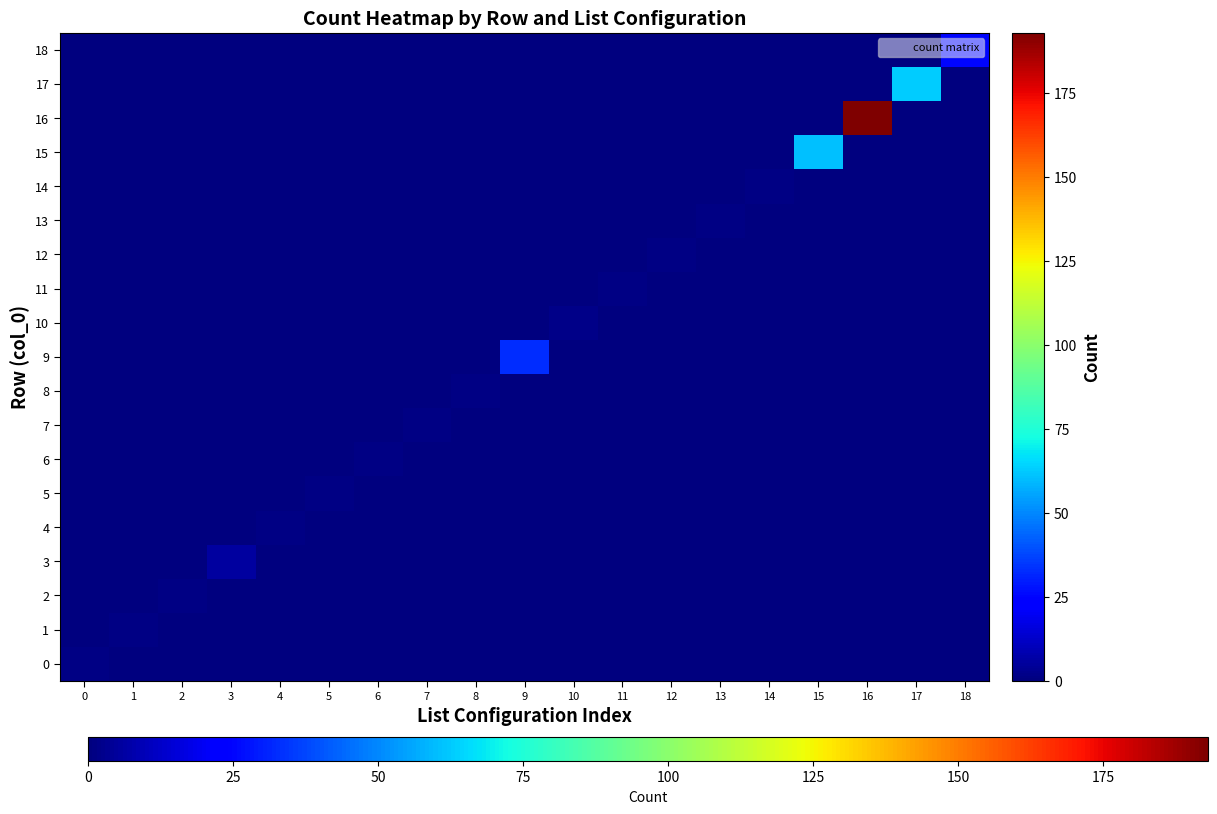

Between 12 and 15, which is larger?

12